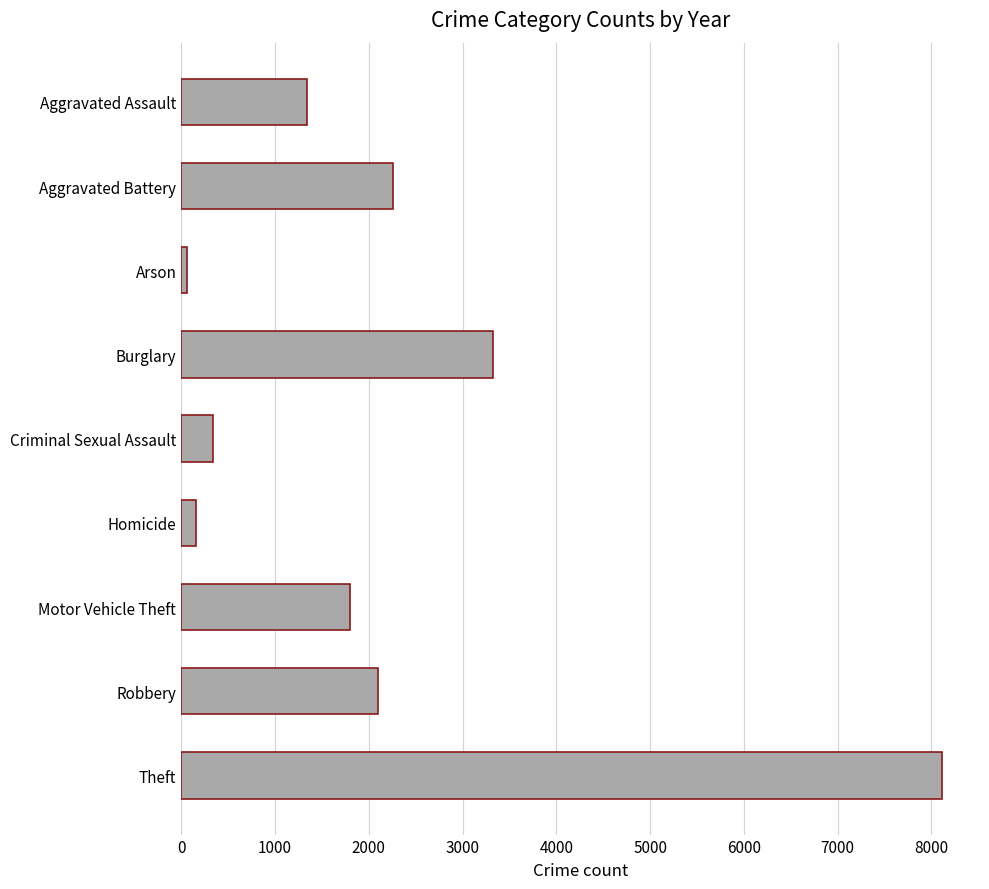

What is the sum of all values?

19514